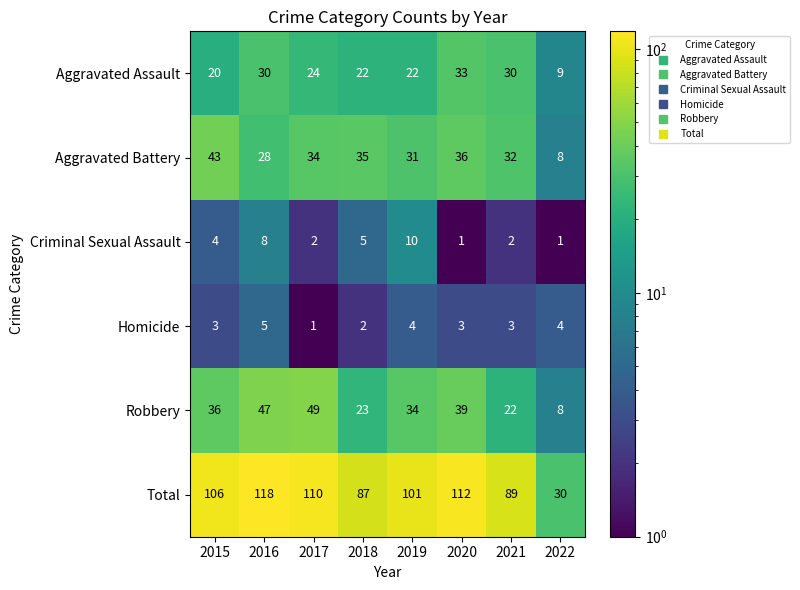

What is the difference between the maximum and minimum values in the Criminal Sexual Assault series?

9